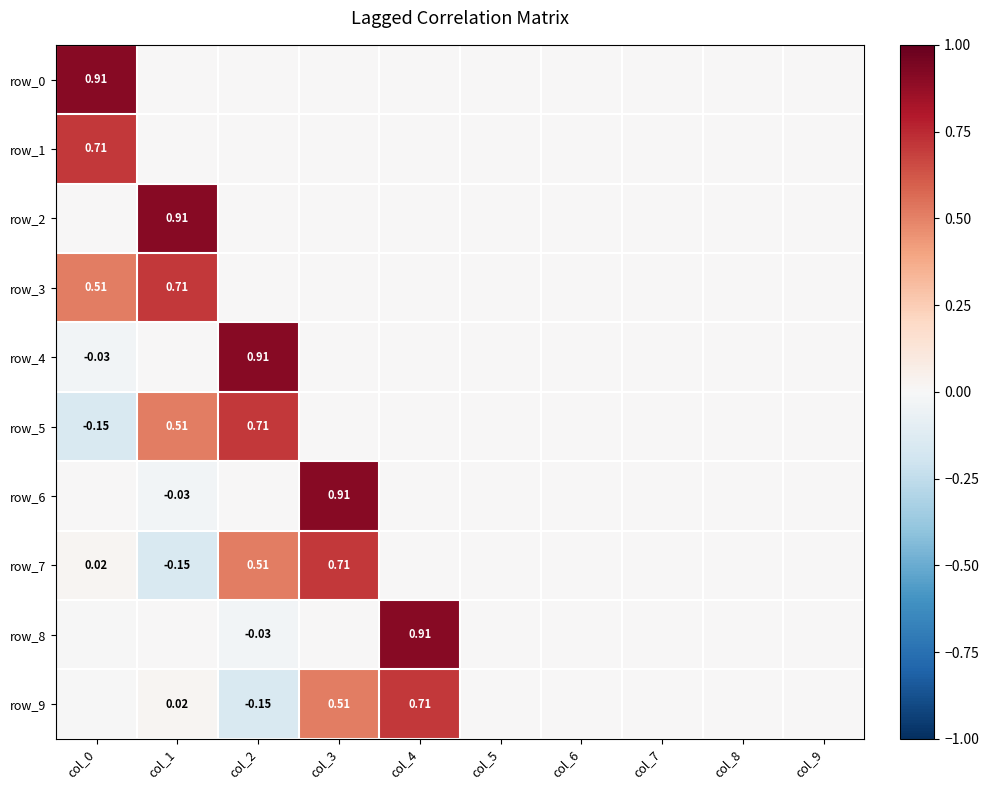

Reading right to left, list all the values displayed in this chart.

row_0: 0.0	0.0	0.0	0.0	0.0	0.0	0.0	0.0	0.0	0.9
row_1: 0.0	0.0	0.0	0.0	0.0	0.0	0.0	0.0	0.0	0.7
row_2: 0.0	0.0	0.0	0.0	0.0	0.0	0.0	0.0	0.9	0.0
row_3: 0.0	0.0	0.0	0.0	0.0	0.0	0.0	0.0	0.7	0.5
row_4: 0.0	0.0	0.0	0.0	0.0	0.0	0.0	0.9	0.0	-0.0
row_5: 0.0	0.0	0.0	0.0	0.0	0.0	0.0	0.7	0.5	-0.1
row_6: 0.0	0.0	0.0	0.0	0.0	0.0	0.9	0.0	-0.0	0.0
row_7: 0.0	0.0	0.0	0.0	0.0	0.0	0.7	0.5	-0.1	0.0
row_8: 0.0	0.0	0.0	0.0	0.0	0.9	0.0	-0.0	0.0	-0.0
row_9: 0.0	0.0	0.0	0.0	0.0	0.7	0.5	-0.1	0.0	-0.0